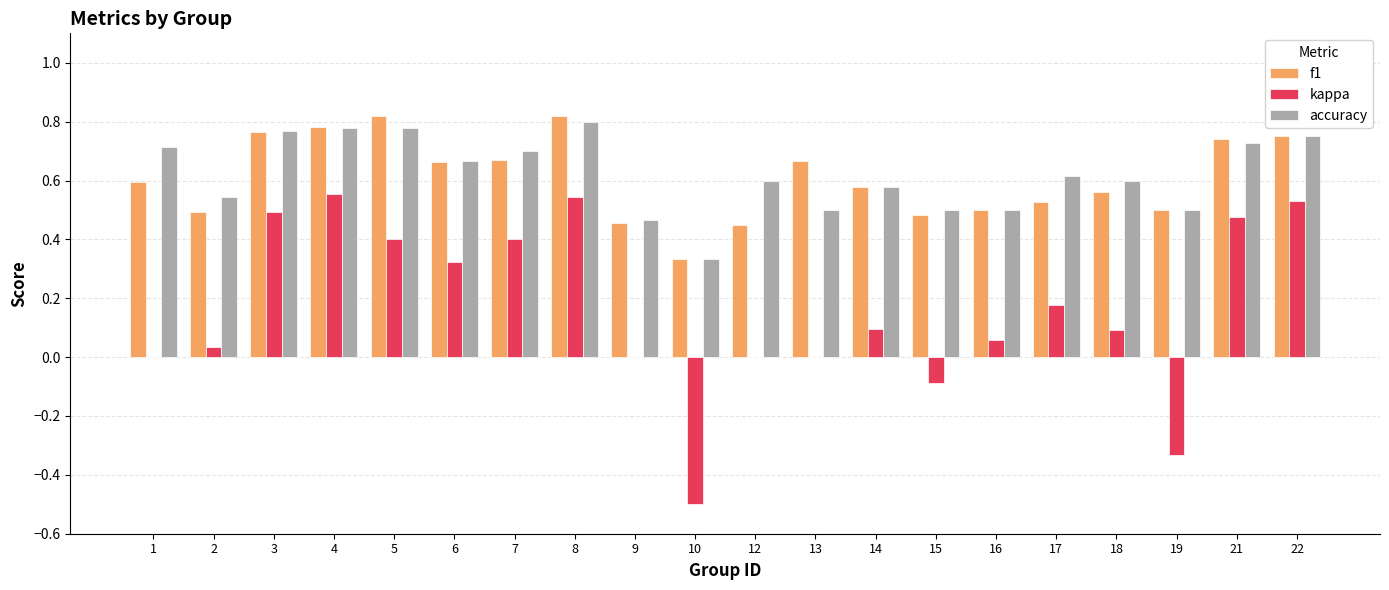

What is the sum of the kappa values at 3 and 4?

1.0